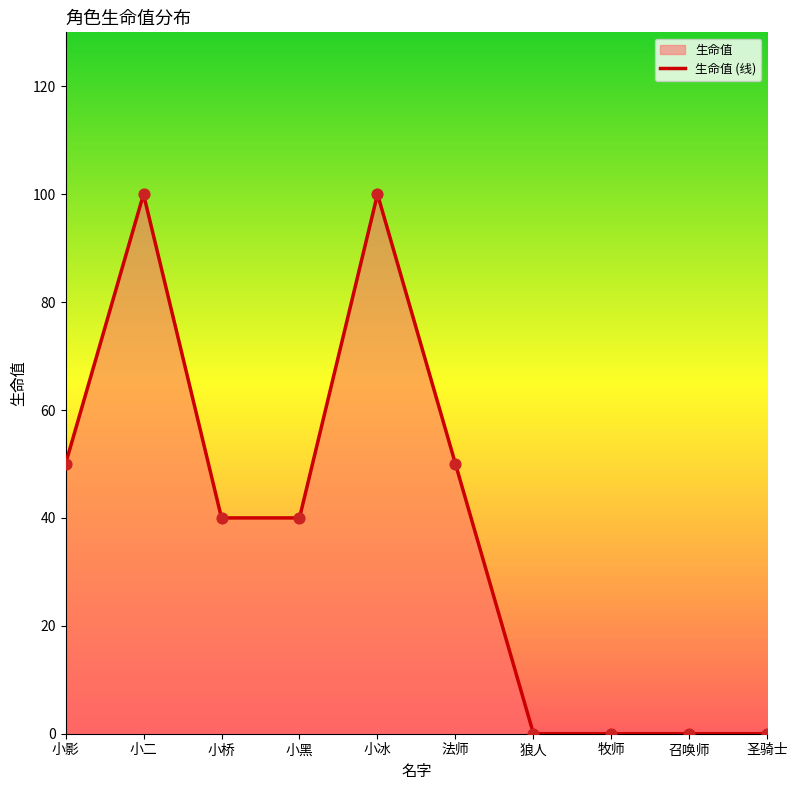

What is the change in value from 小桥 to 狼人?

-40